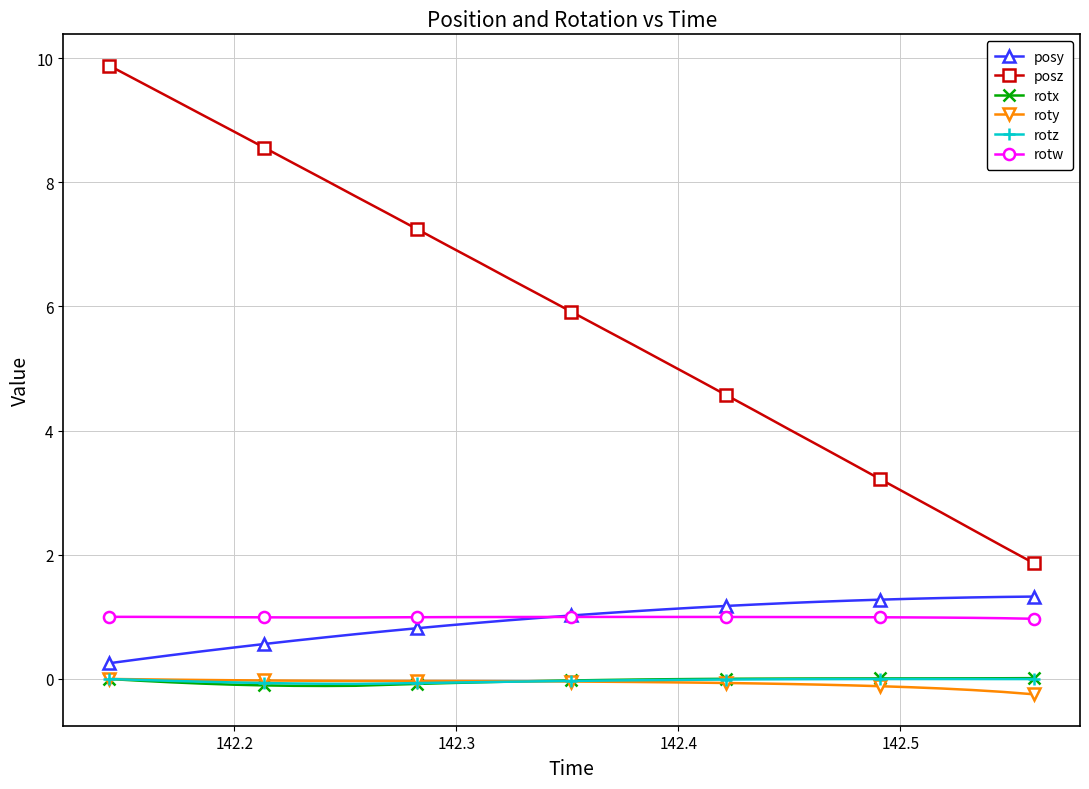

True or false: roty and rotw cross at least once.

False